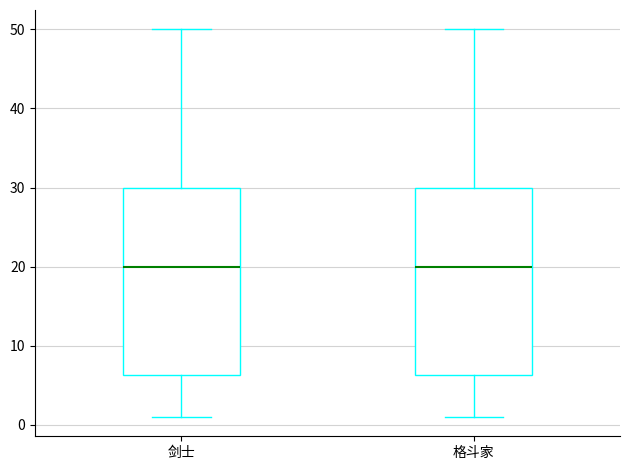

Where does the upper whisker of the box for 剑士 end on the y-axis? The values are not printed on the chart, so give them approximately, as read against the axis.

50